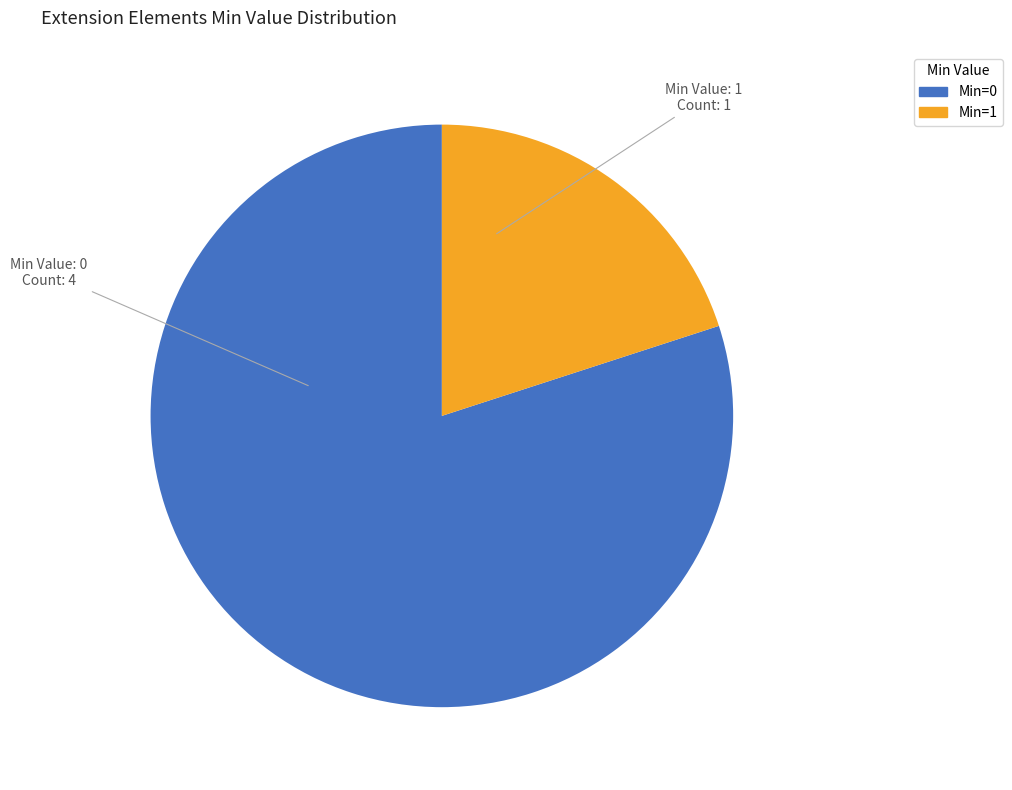

Does any single category account for the majority?

Yes